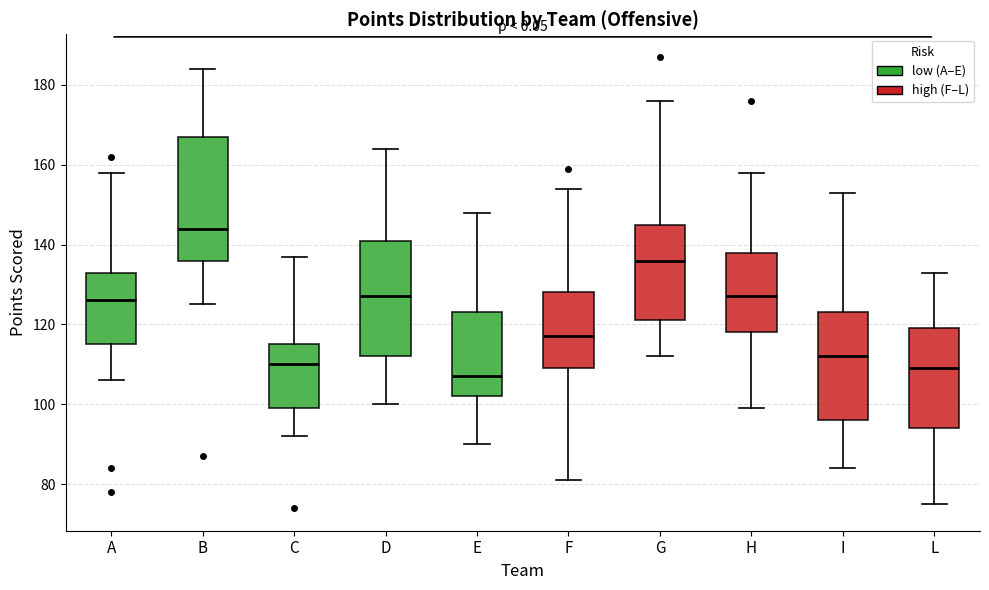

Which box's median line is the highest?

B